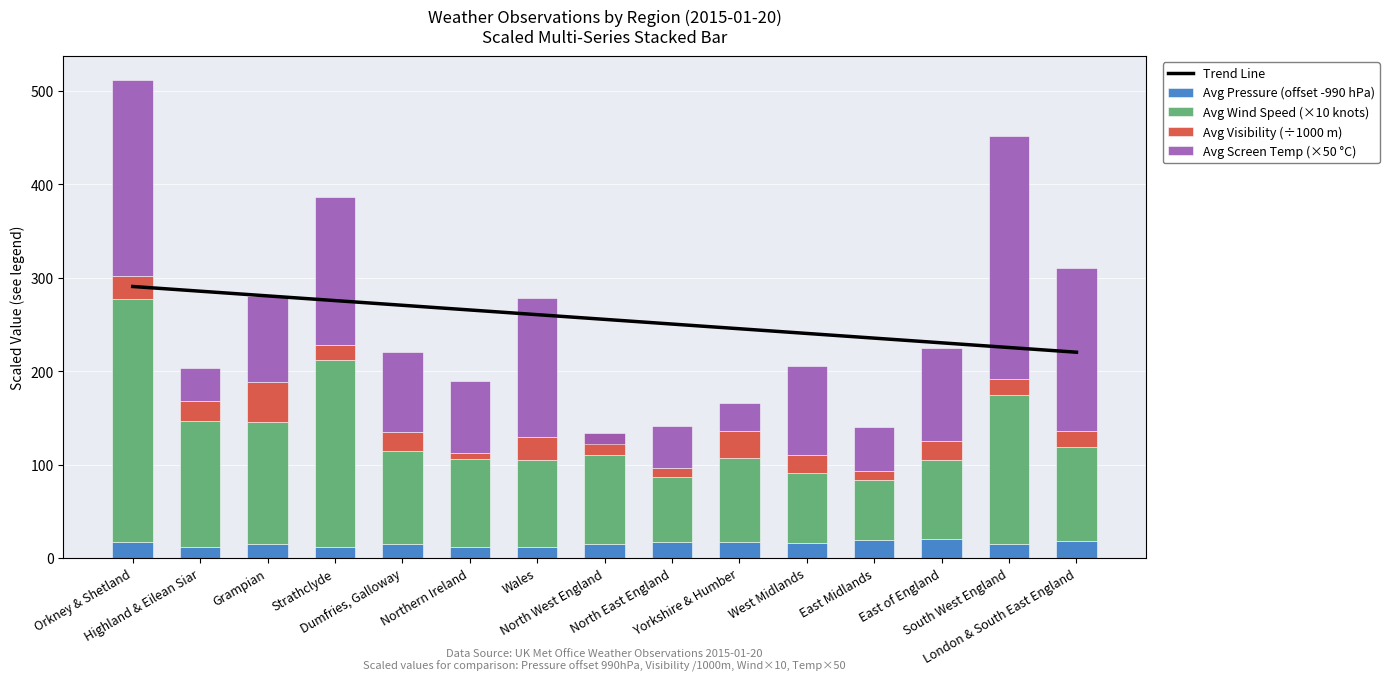

What is the difference between the maximum and minimum values in the Trend Line series?

70.3